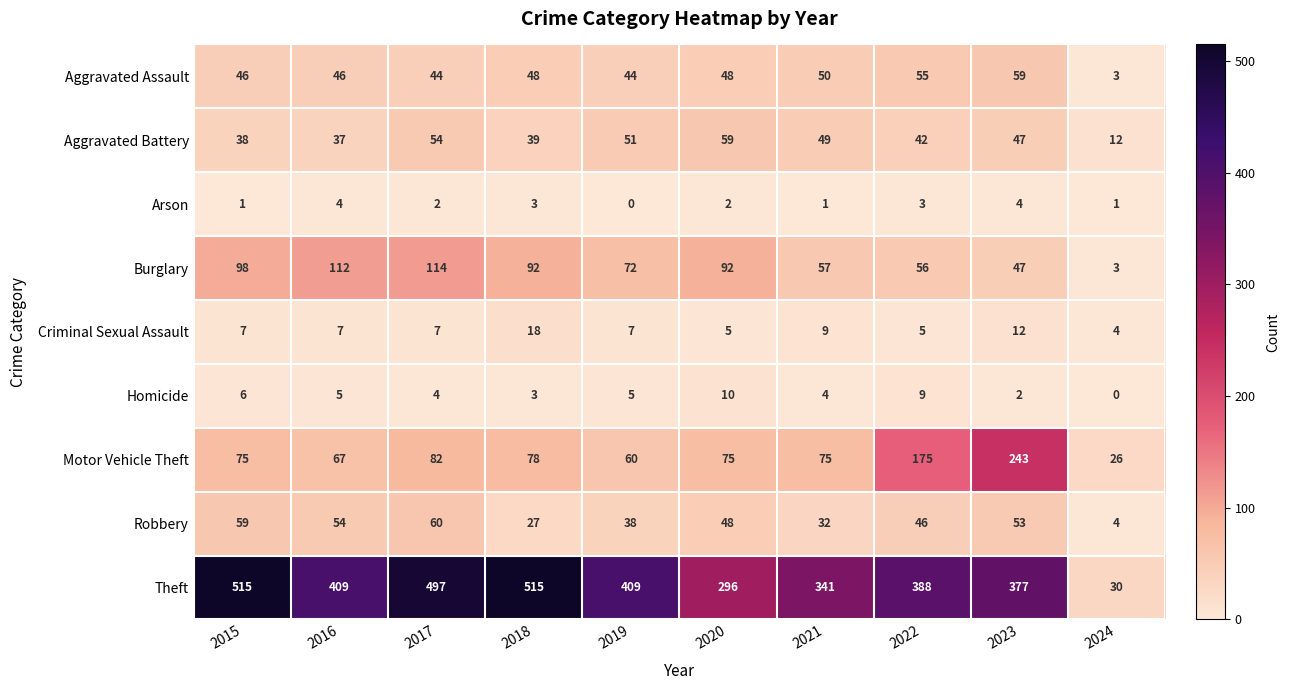

Read the Burglary value at 2018.

92